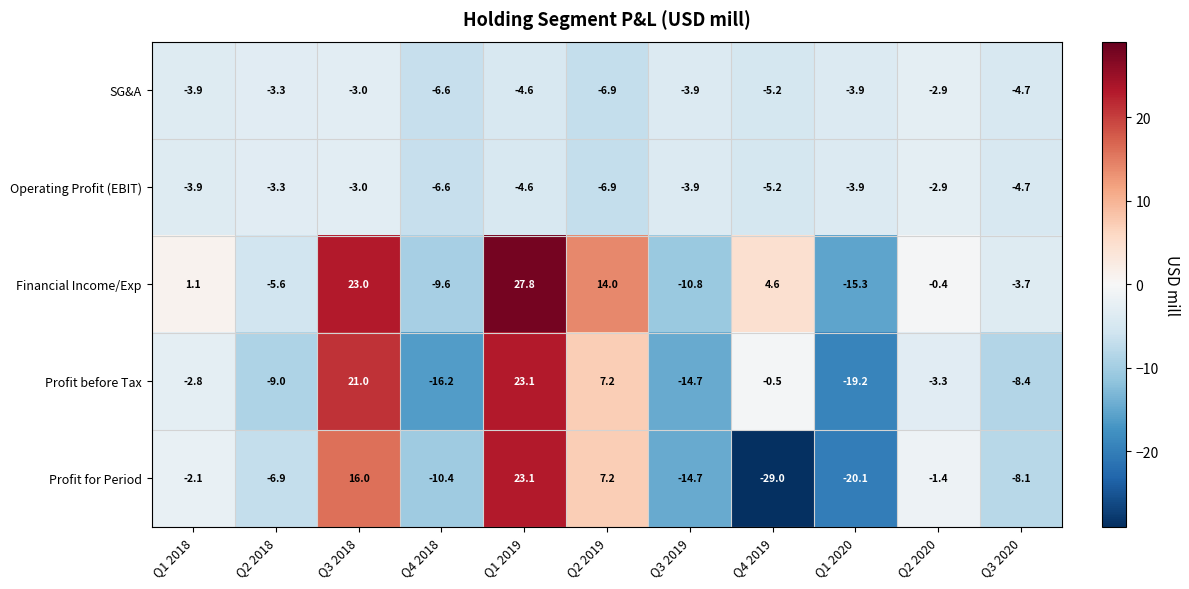

What is the average value of the SG&A series?

-4.4